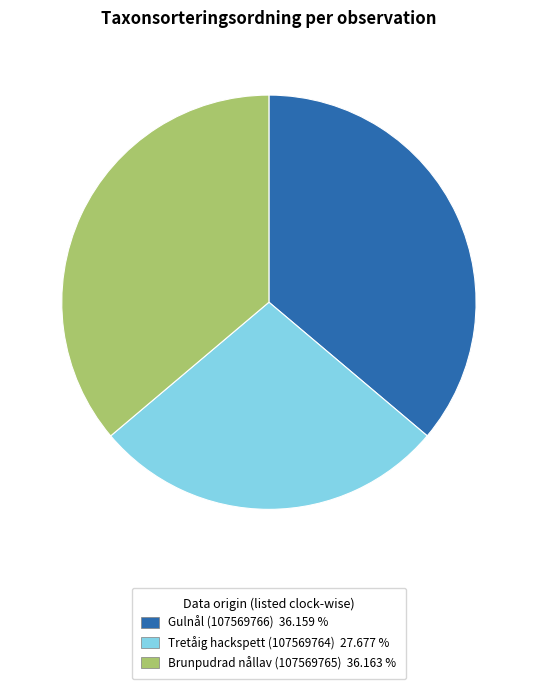

True or false: Brunpudrad nållav (107569765) accounts for 47% of the total.

False